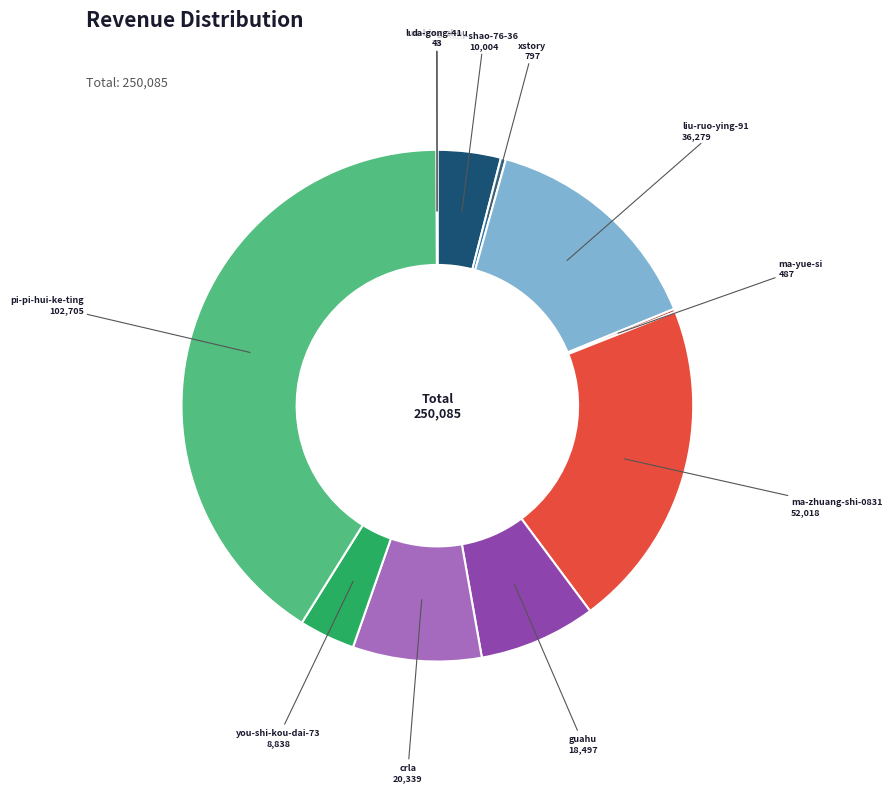

Which slice is the largest?

pi-pi-hui-ke-ting